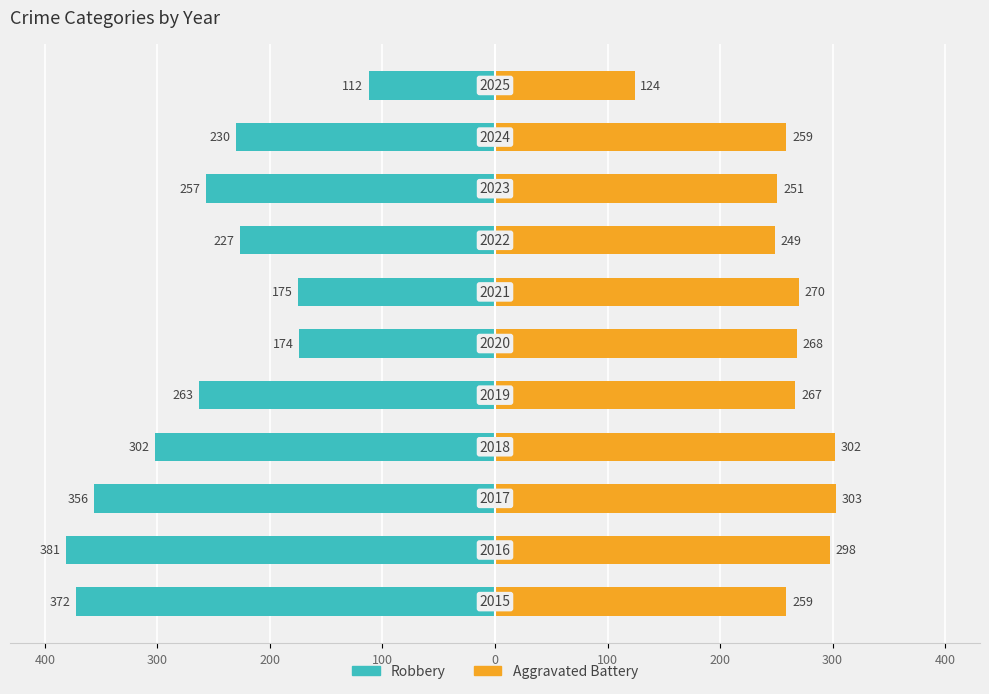

How many series are shown in this chart?

2